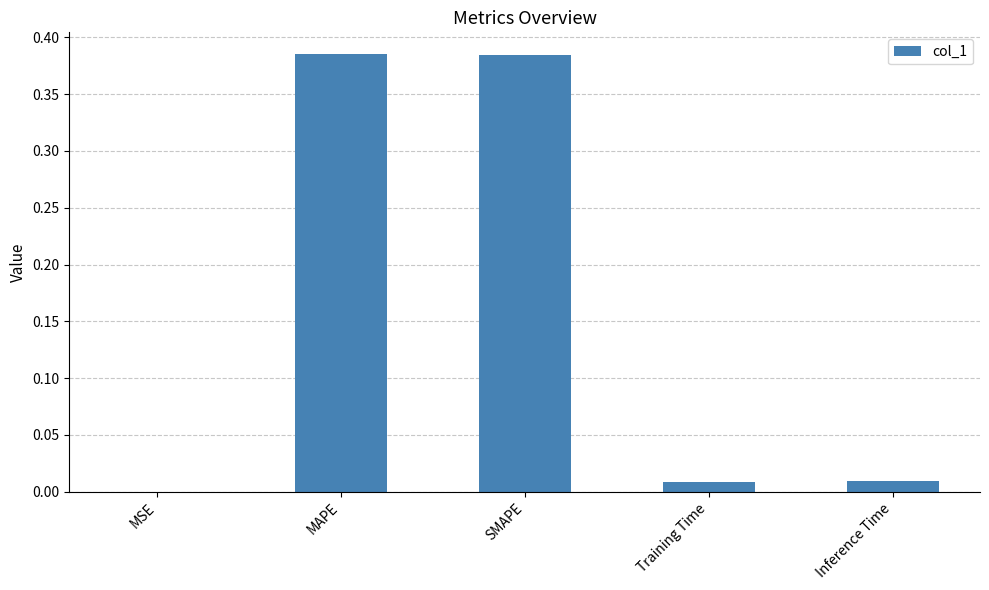

The chart shows a value of 0.0 at Inference Time. True or false?

True